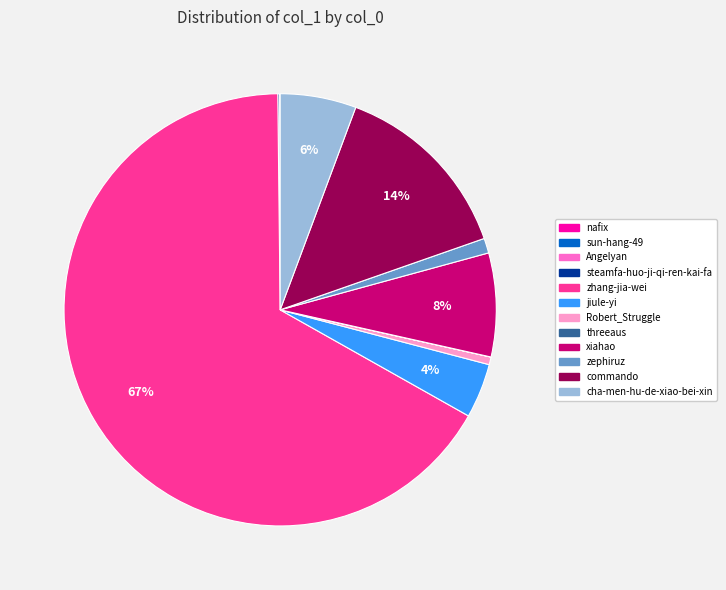

True or false: commando accounts for 14% of the total.

True